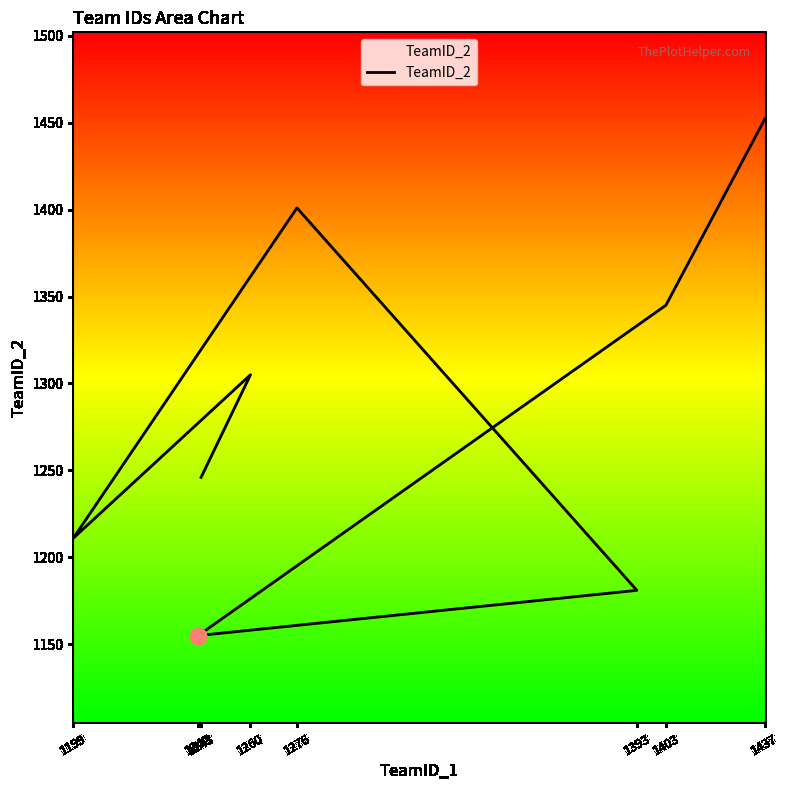

How many interior local valleys (lower than both neighbors) does the data have?

2